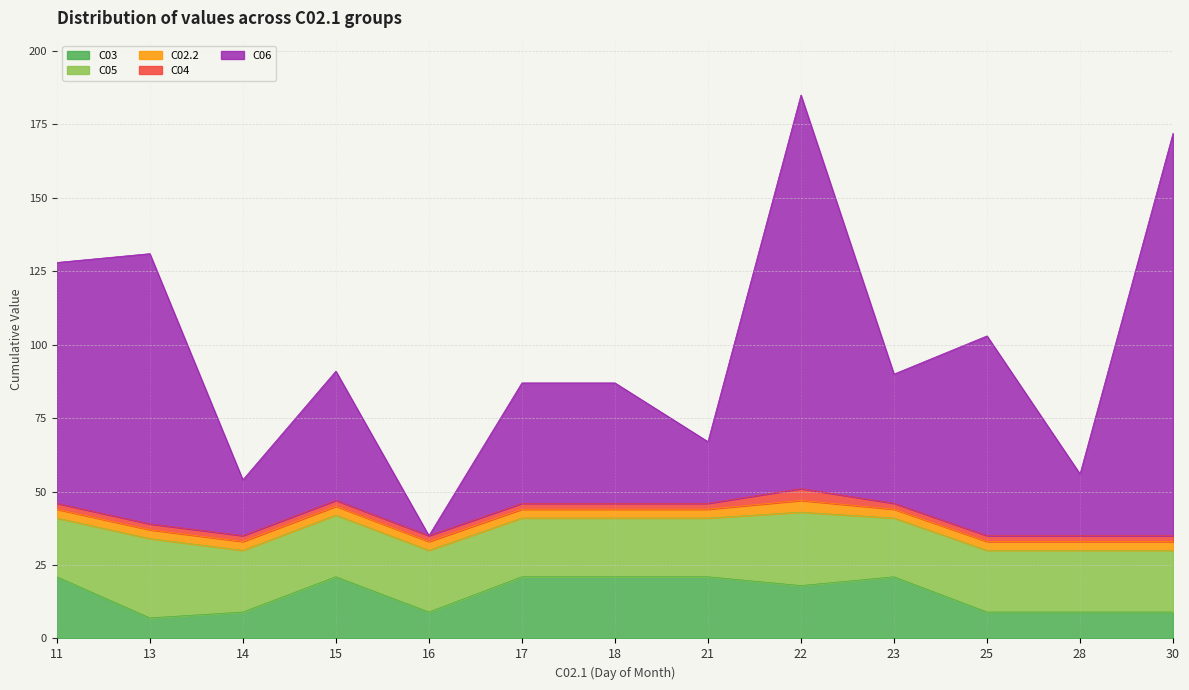

Which label corresponds to the largest value in the chart?

30